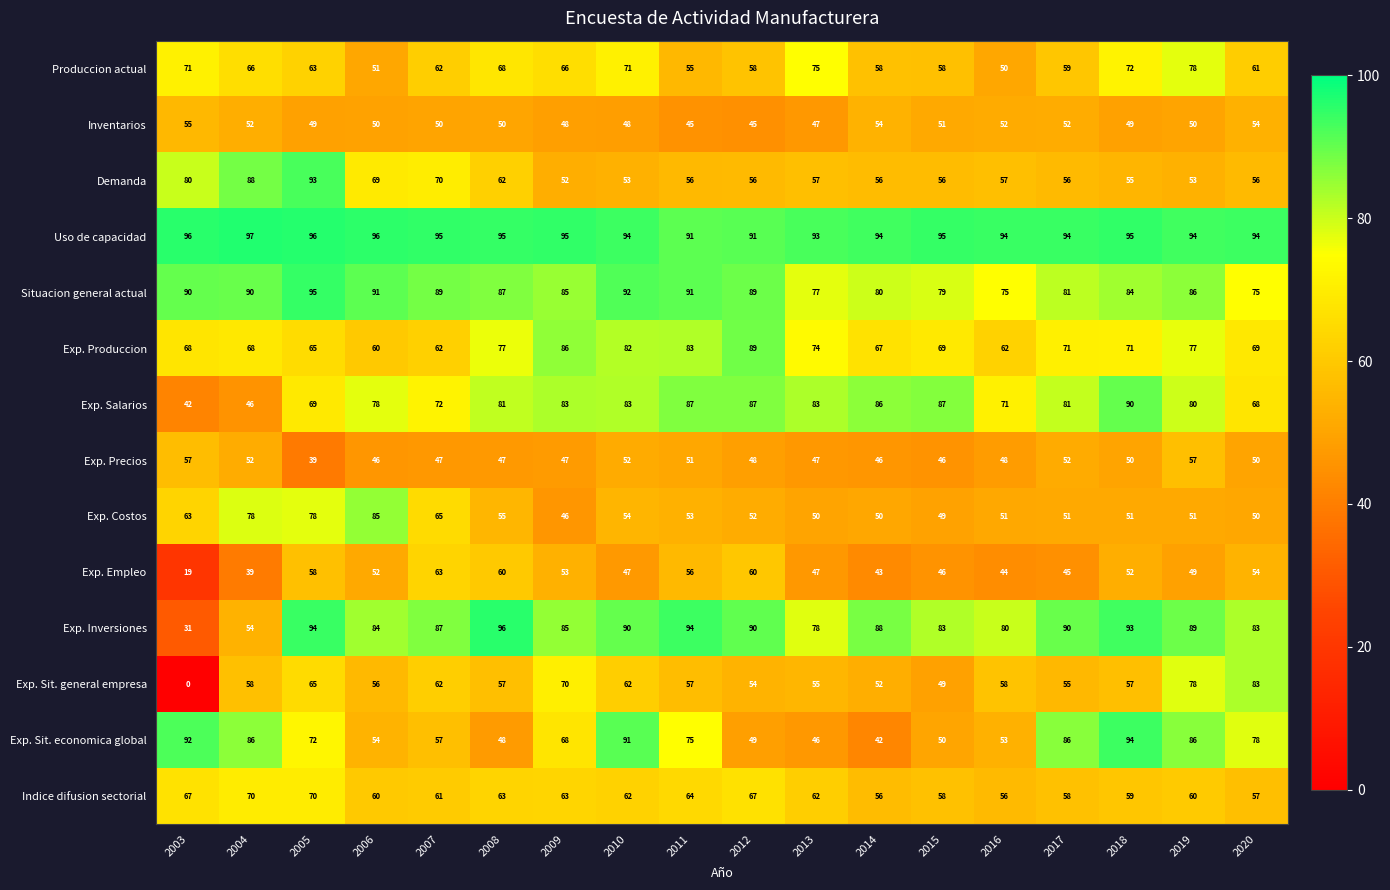

At which category does the chart reach its minimum across all series?

2003